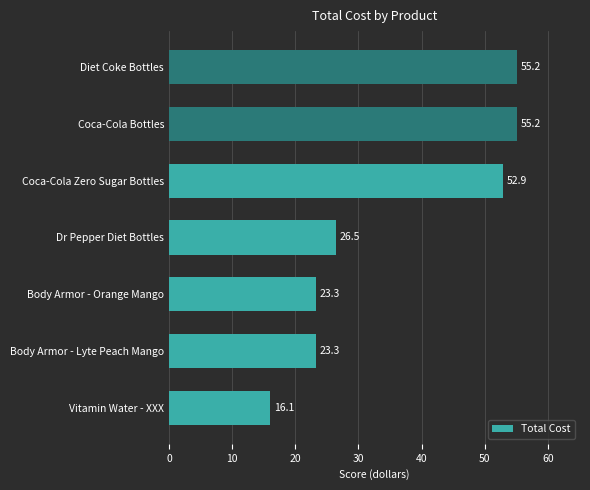

What is the maximum value shown in the chart?

55.2